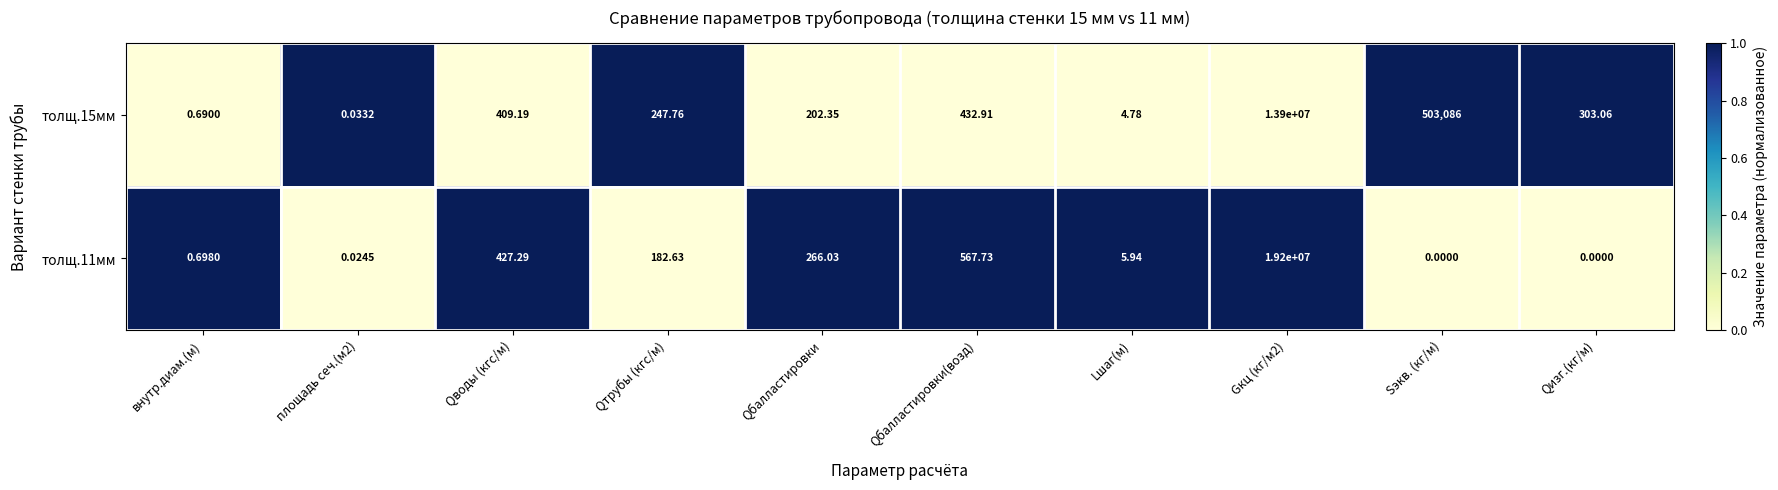

At which label is толщ.11мм closest to 9600000?

Qбалластировки(возд)